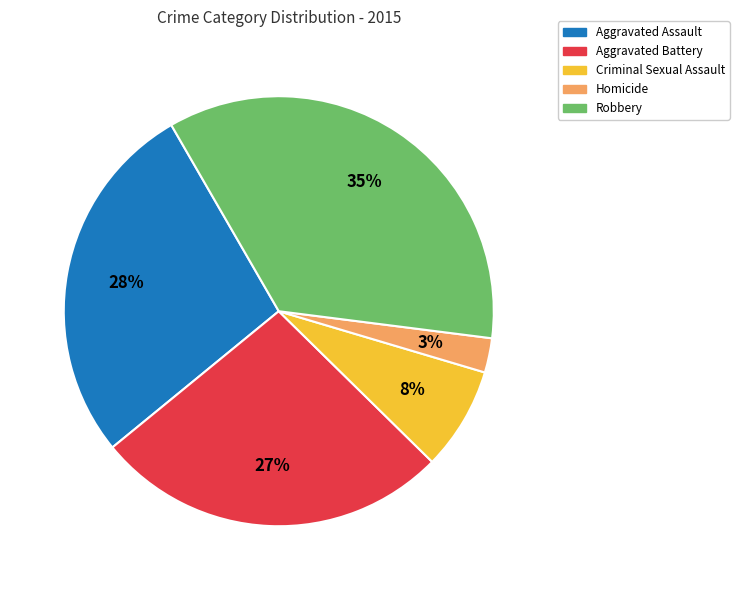

Rank the categories by value from lowest to highest.

Homicide, Criminal Sexual Assault, Aggravated Battery, Aggravated Assault, Robbery